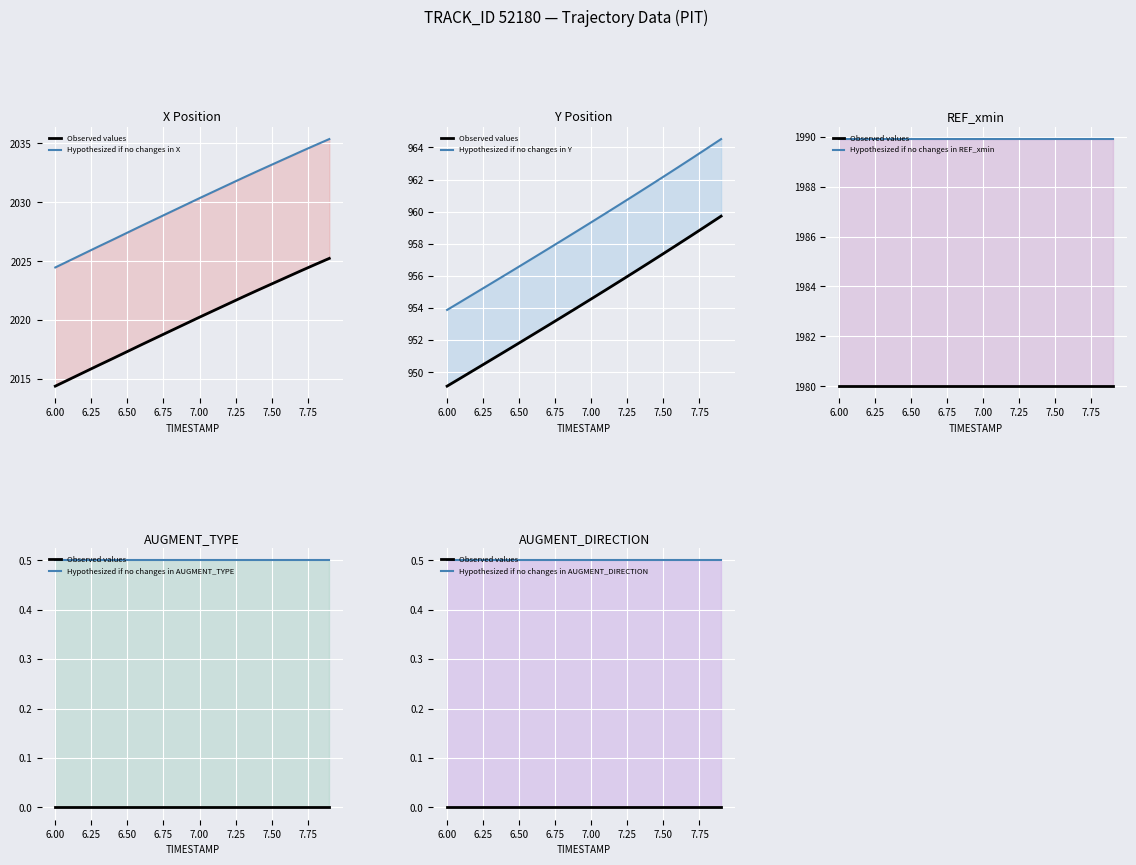

True or false: Hypothesized if no changes in REF_xmin and Hypothesized if no changes in X cross at least once.

False